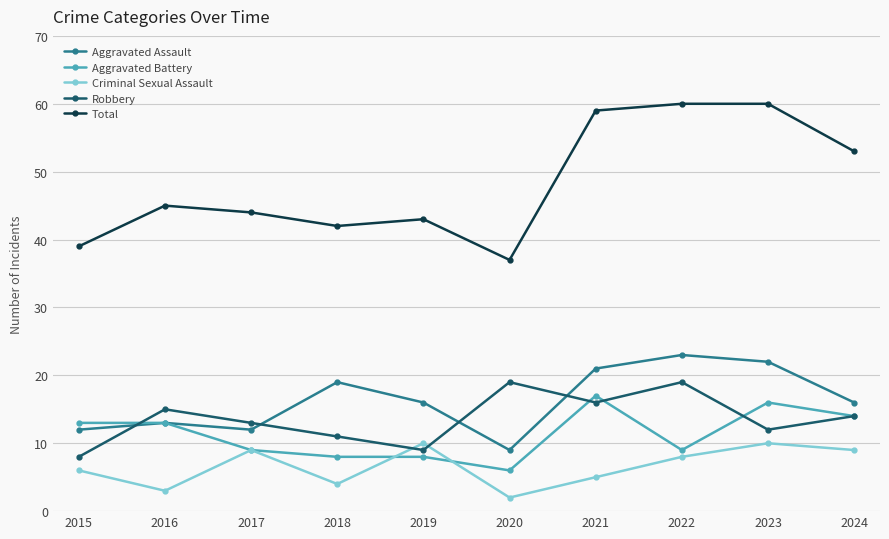

What is the total value across all series at 2015?

78